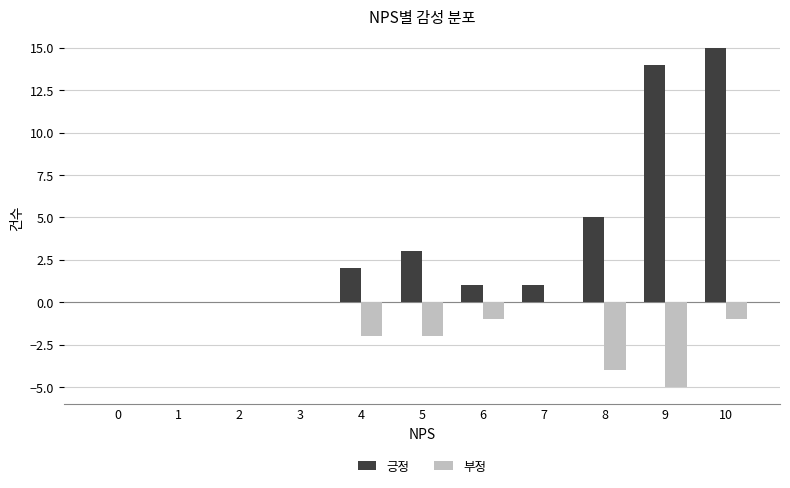

Which series changed the most between 1 and 9?

긍정